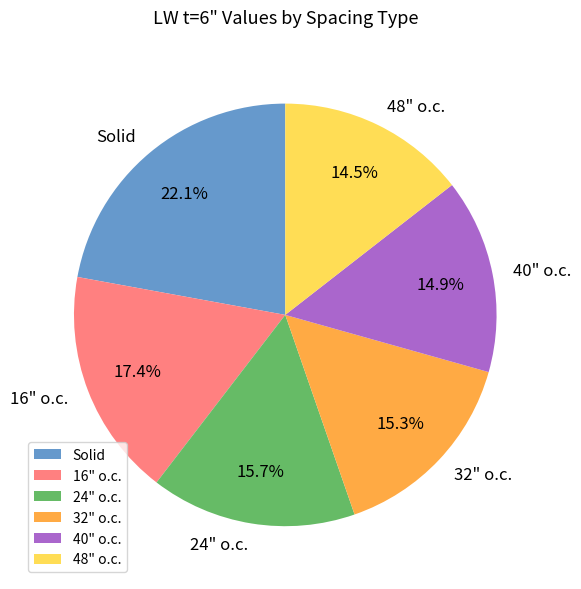

Does 40" o.c. account for over 50% of the chart?

No